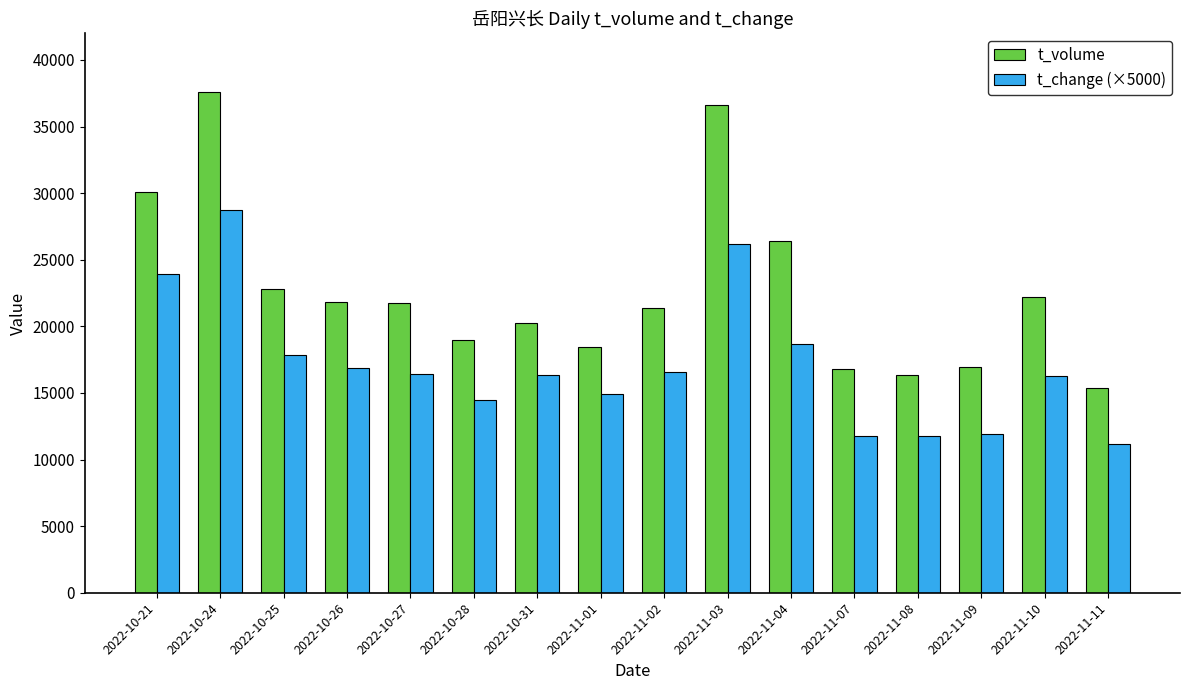

At which label is t_volume closest to 26472?

2022-11-04